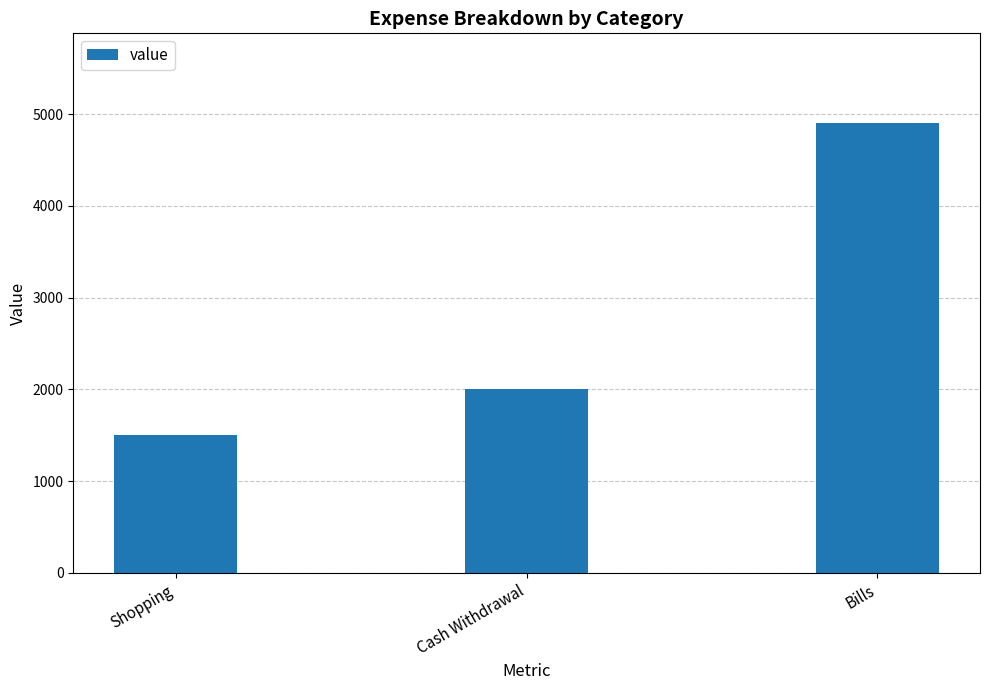

What is the maximum value shown in the chart?

4900